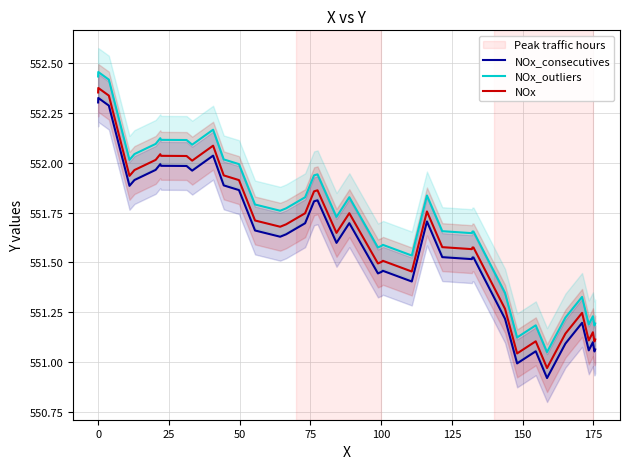

True or false: NOx_consecutives and NOx cross at least once.

False